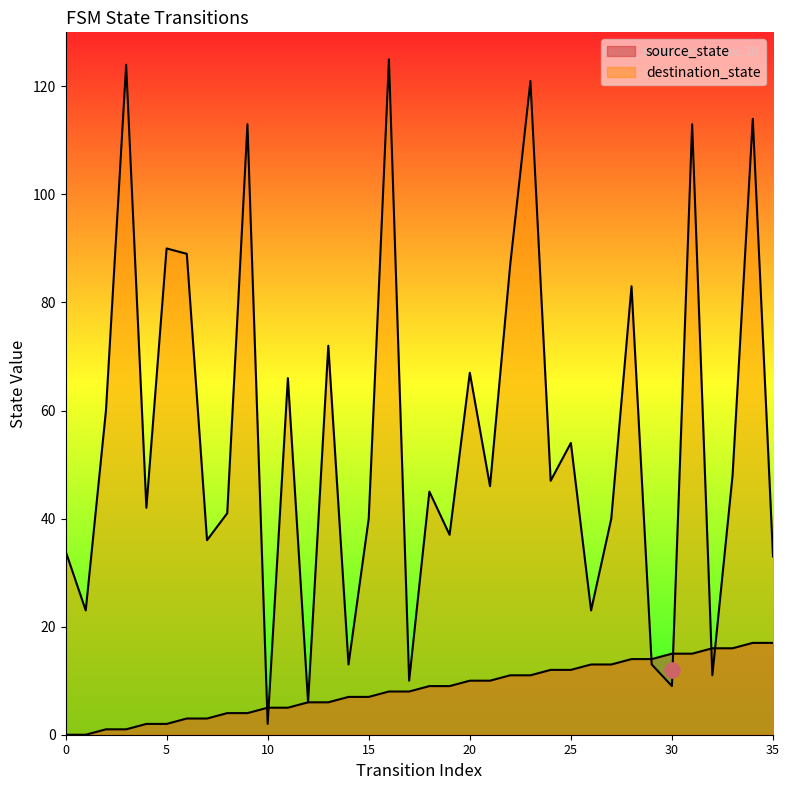

What is the total value across all series at 31?

128